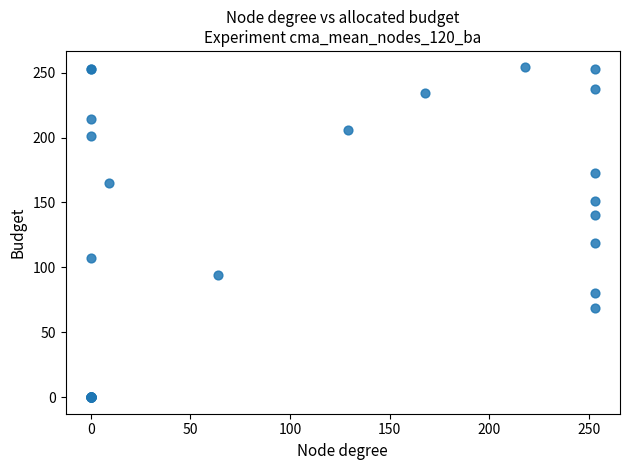

What Y value in the scatter plot is closest to 127?

119